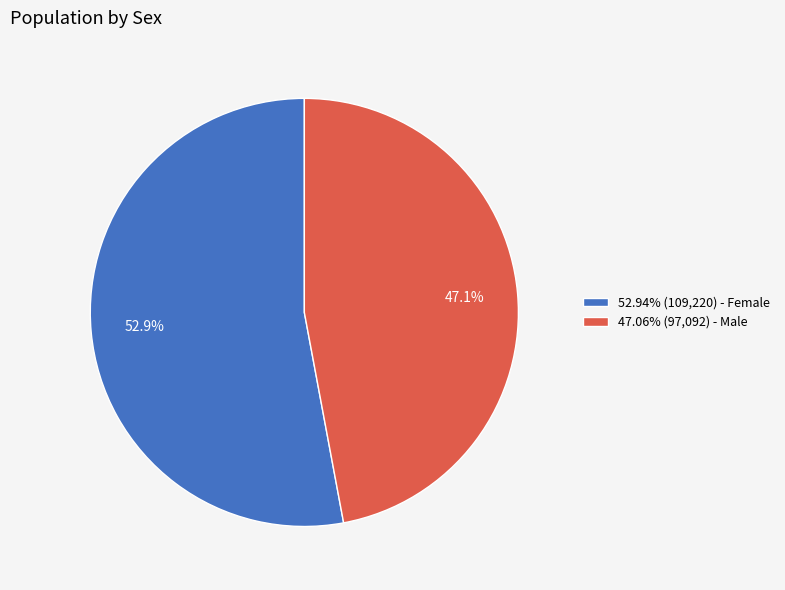

Approximately how many times larger is the value at 47.06% (97,092) - Male compared to 52.94% (109,220) - Female?

0.9